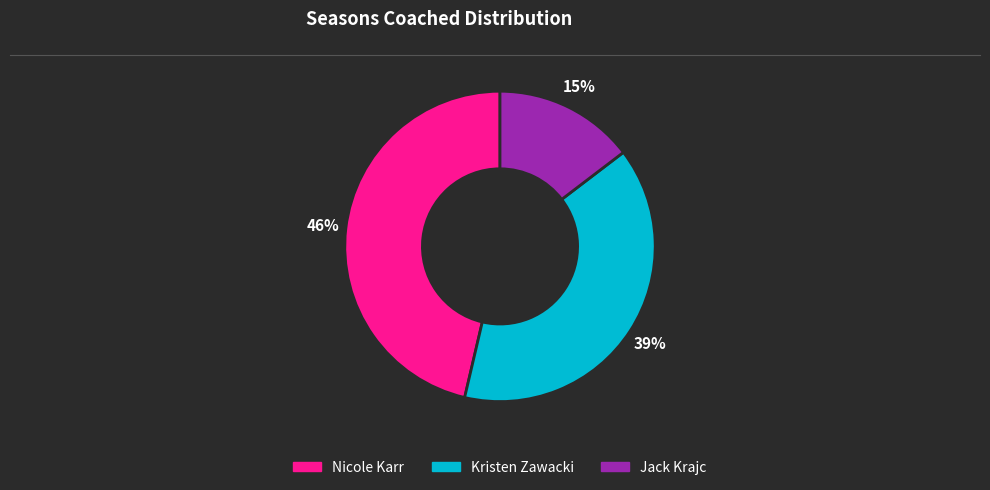

The Nicole Karr slice represents 35% of the pie. True or false?

False